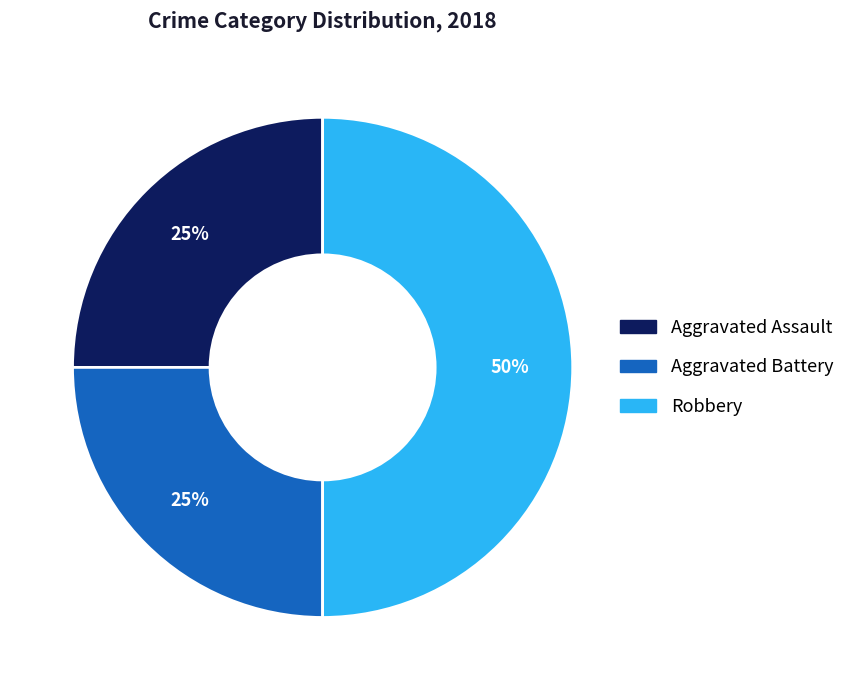

Which has a higher value, Robbery or Aggravated Battery?

Robbery